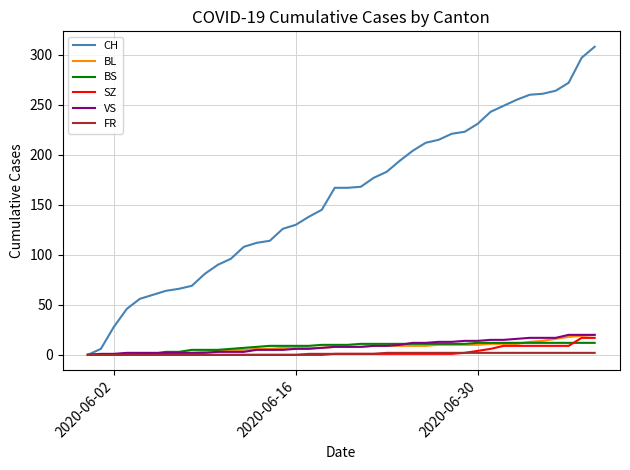

What is the difference between the maximum and second lowest values in the BS series?

12